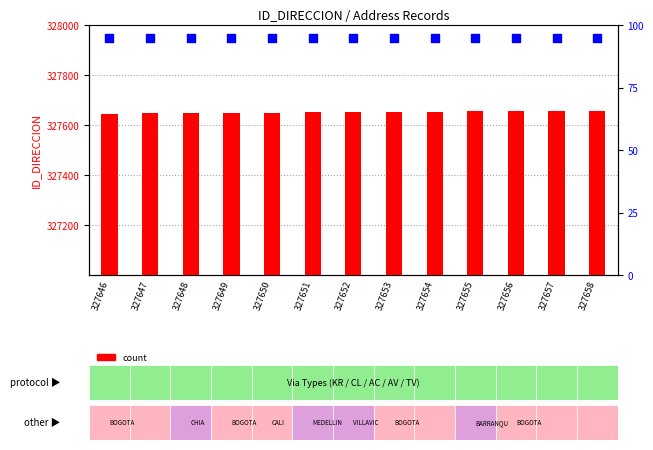

At which category is the sum across all series the highest?

327658